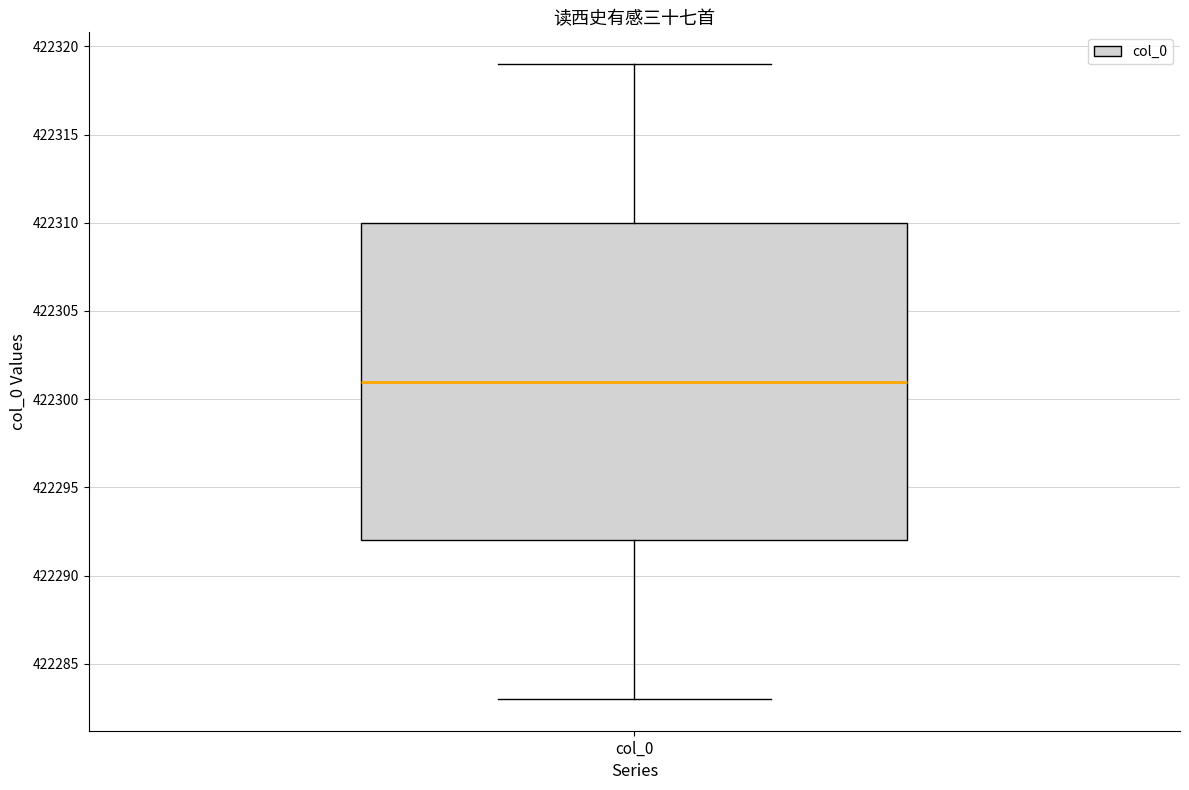

Transcribe this box plot: give where the median line is, the range the box spans, and where the two whiskers end, as read against the y-axis. The values are not printed on the chart, so give them approximately, as read against the axis.

median 422301, box 422292 to 422310, whiskers 422283 to 422319